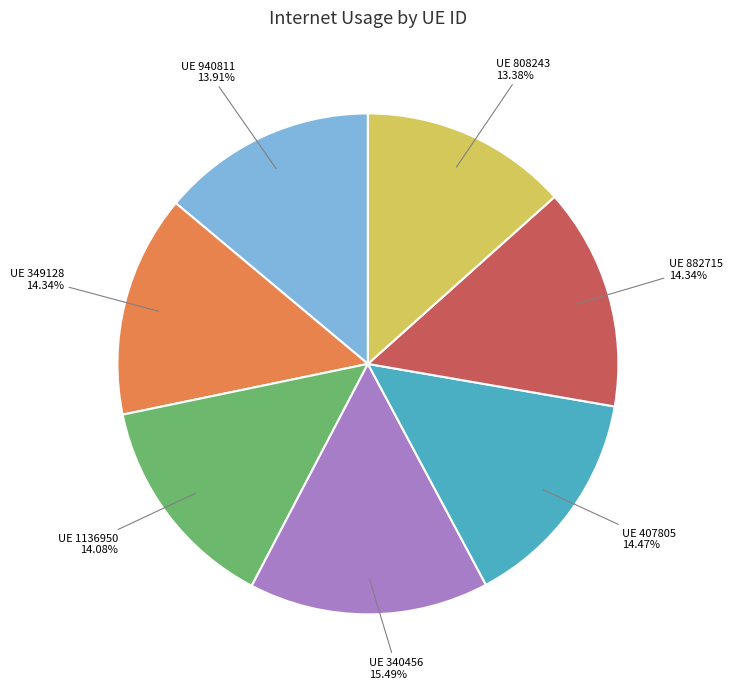

Is there a majority slice in this chart?

No